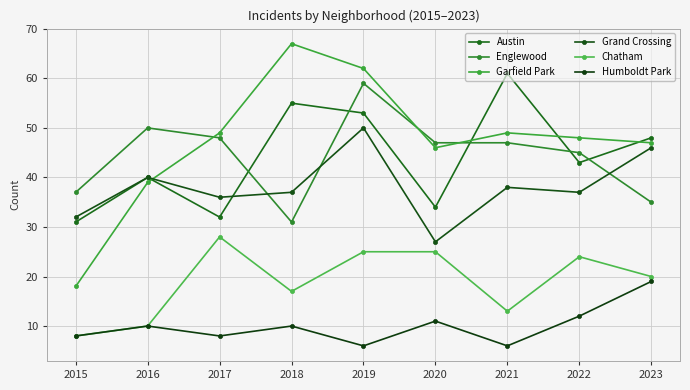

The Chatham series shows 25 at 2019. True or false?

True